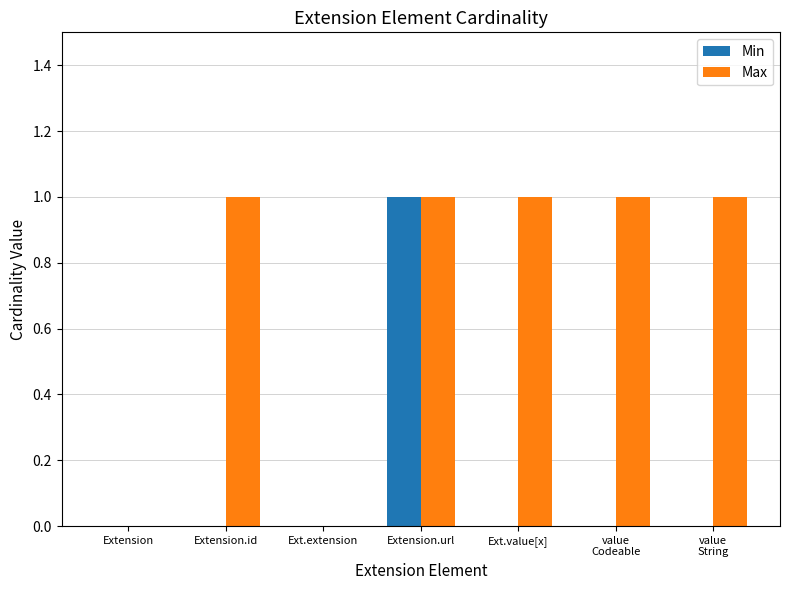

True or false: Max has a value of 0 at Extension.url.

False